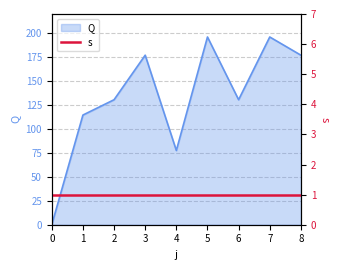

Where is the first local maximum?

3